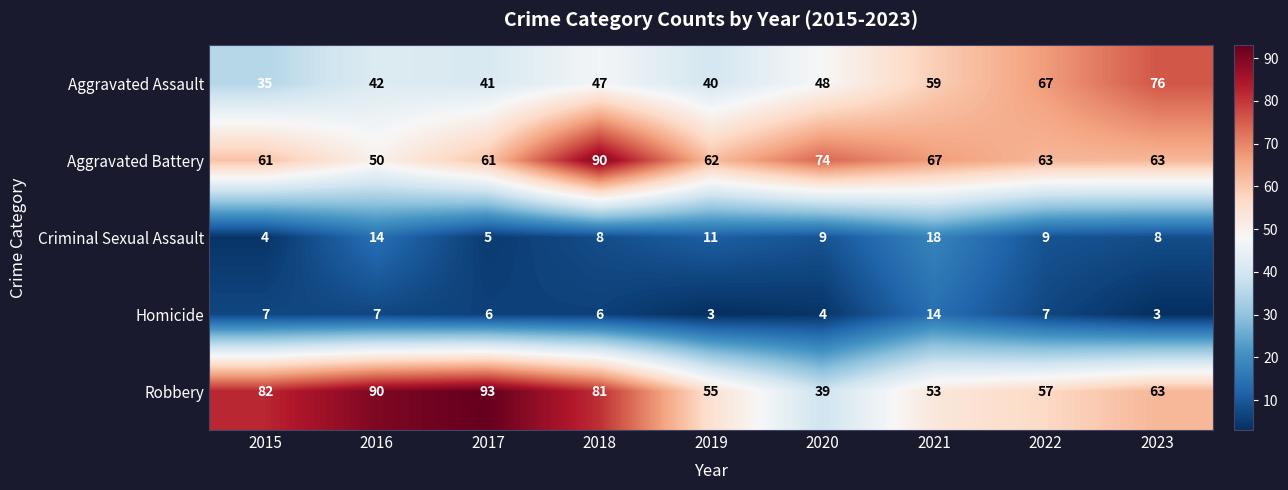

What is the difference between the second highest and minimum values in the Criminal Sexual Assault series?

10